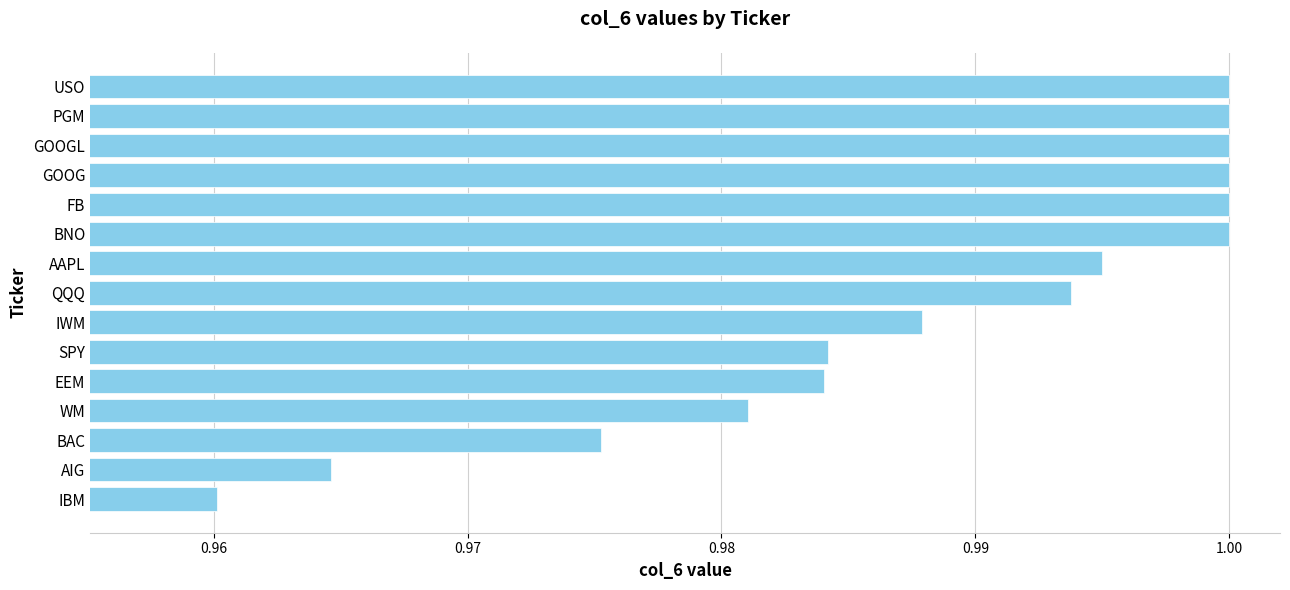

Which has a higher value, AIG or QQQ?

QQQ